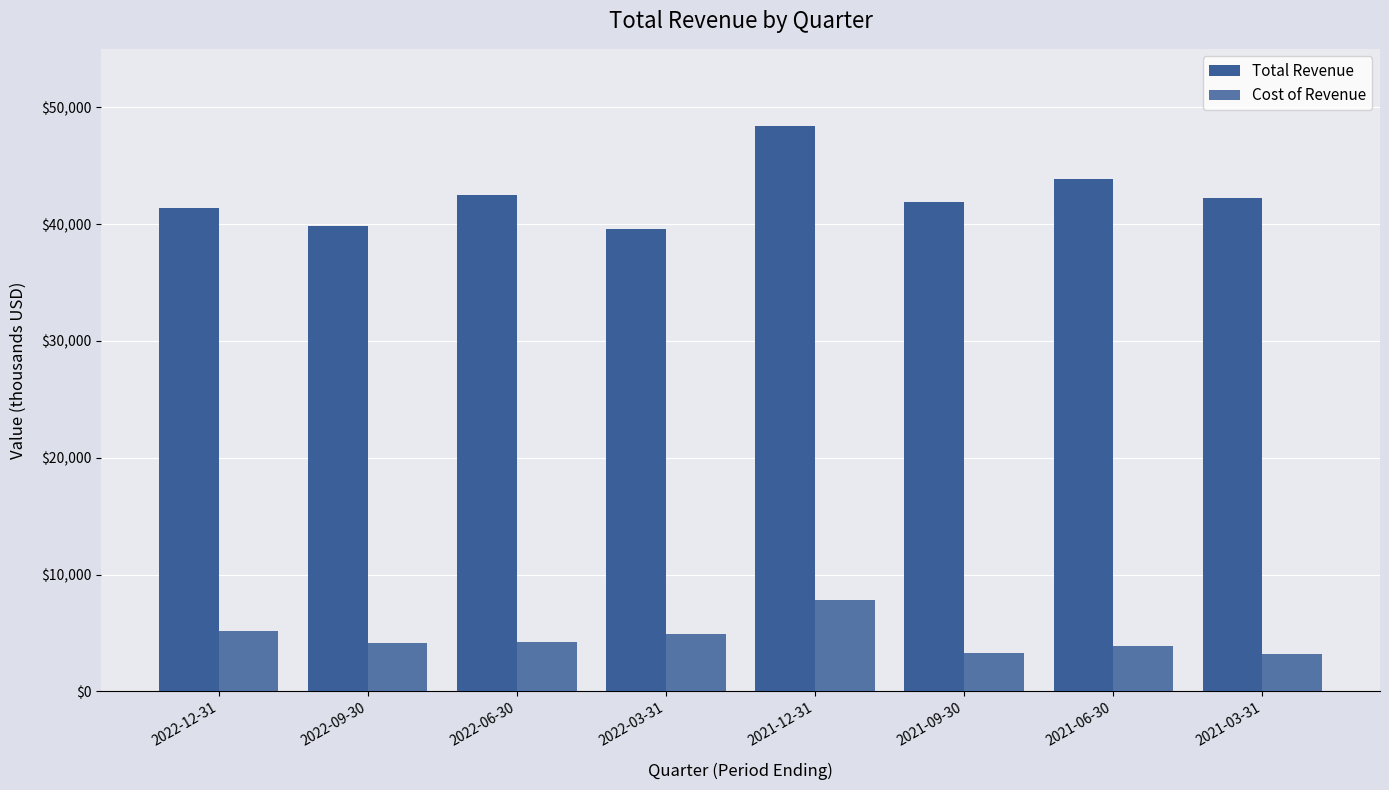

At how many categories does at least one series exceed 14622?

8